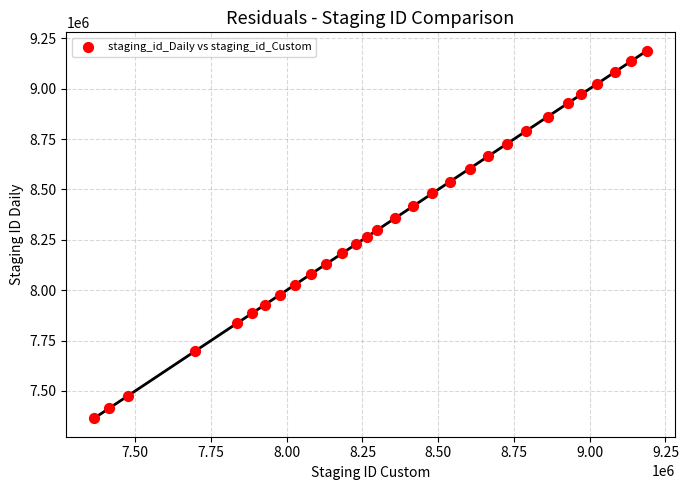

What is the range of Y values (max minus min)?

1824733